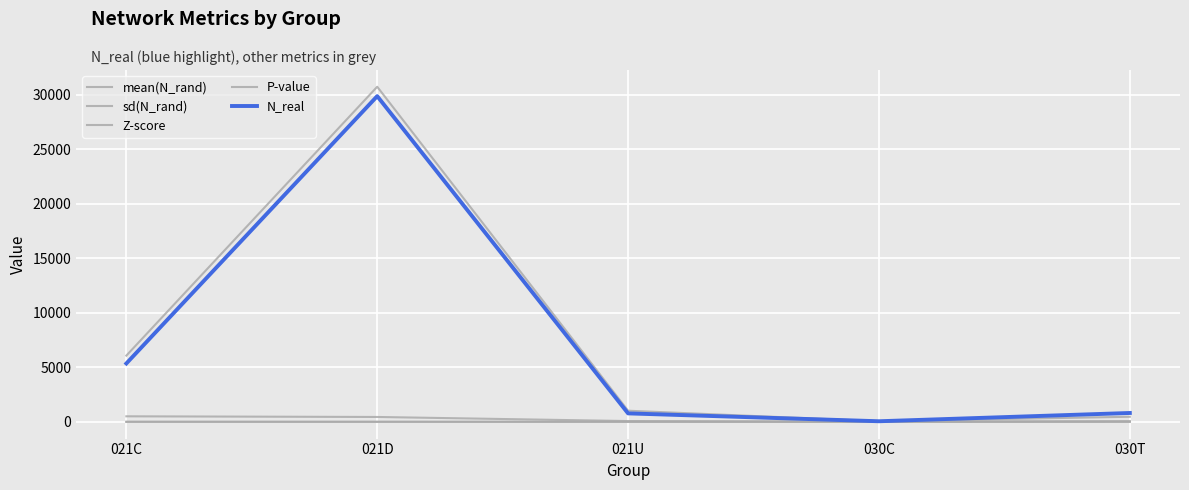

After their last crossing, which series has the higher values: N_real or mean(N_rand)?

N_real